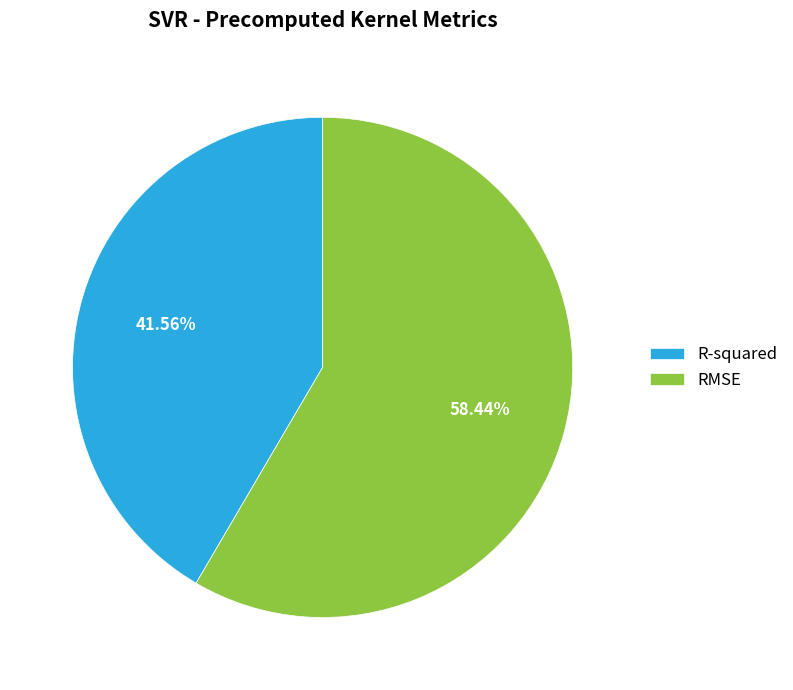

Which slice is the smallest?

R-squared